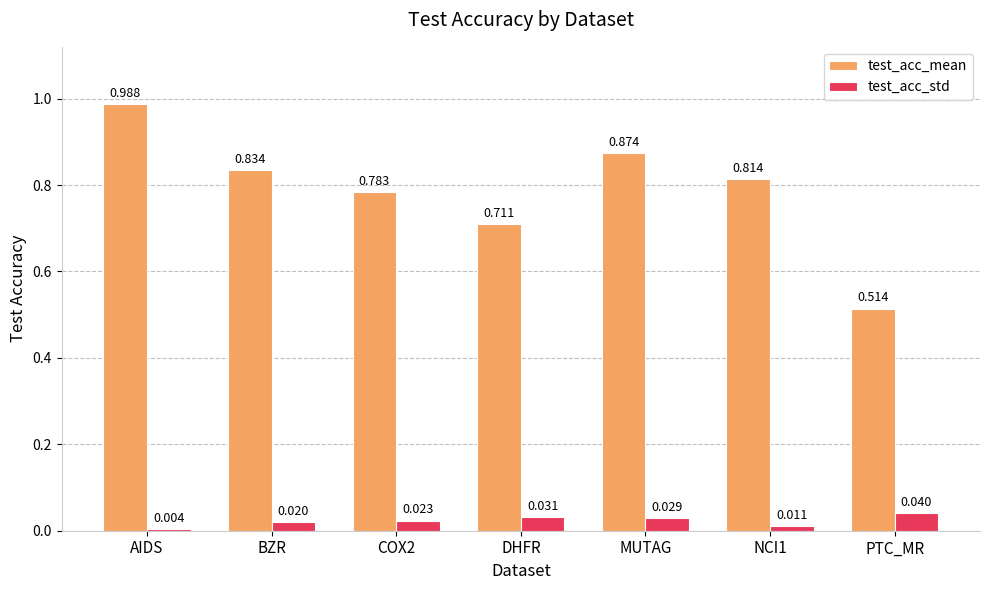

List the series in order of their peak value, lowest first.

test_acc_std, test_acc_mean